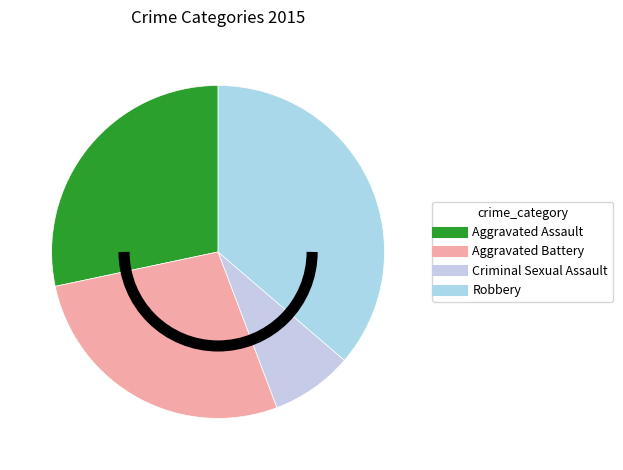

How many slices are in this pie chart?

4